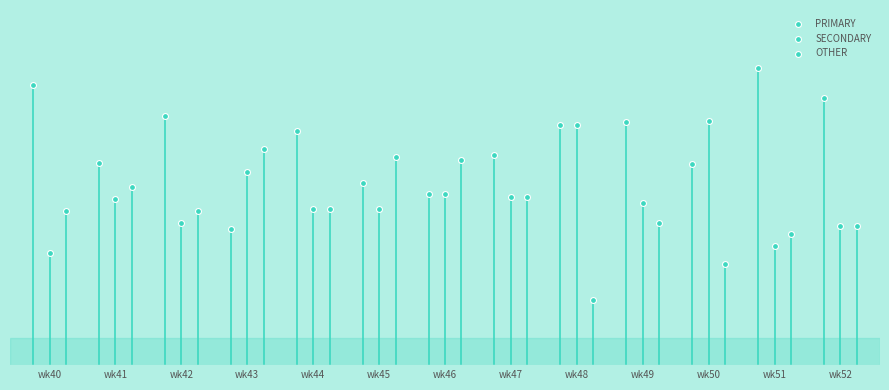

Which series reaches the maximum Y coordinate?

PRIMARY